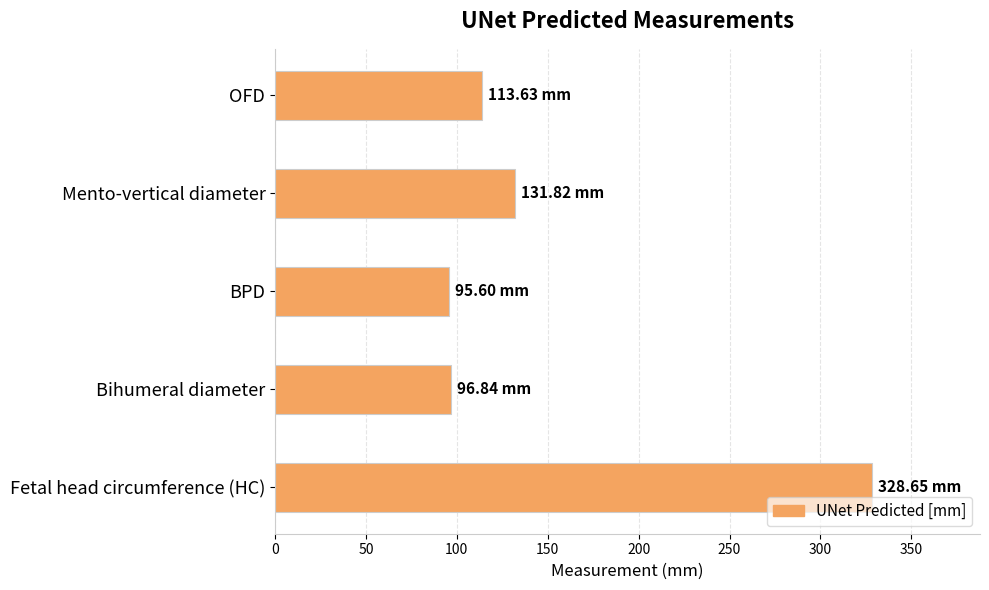

What is the sum of all values?

766.5